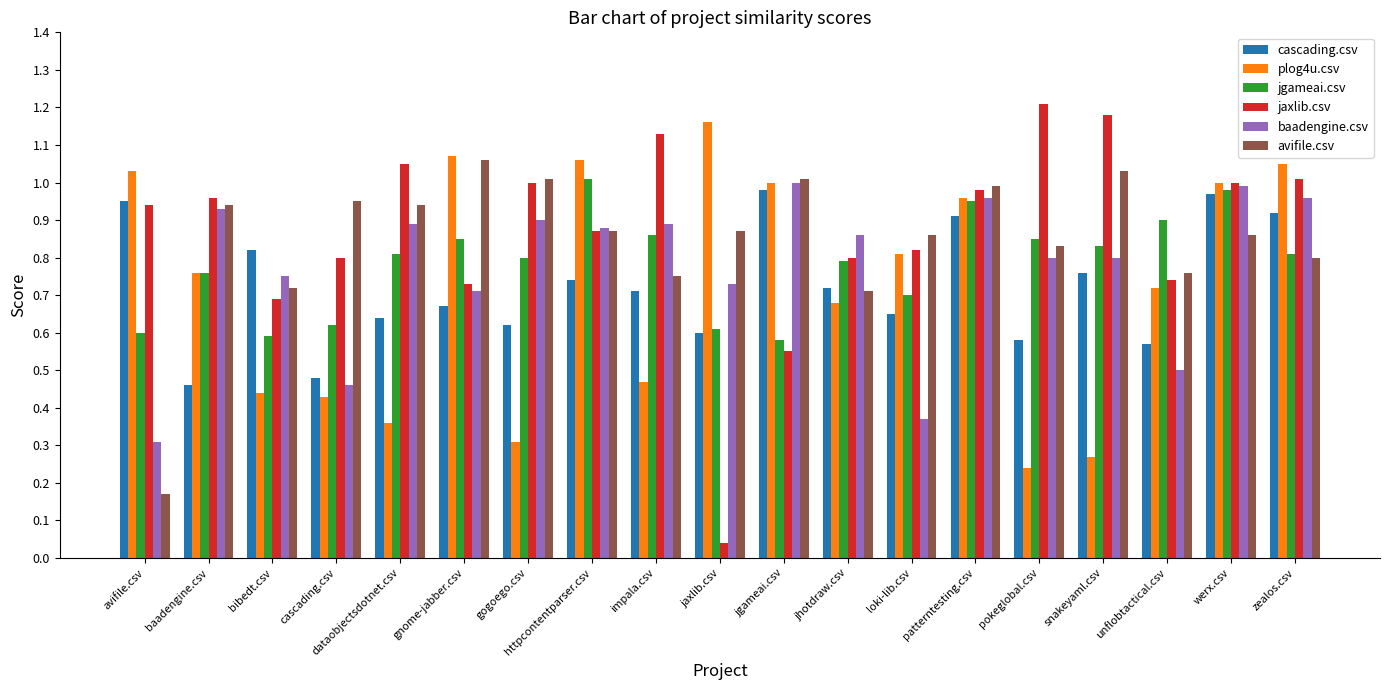

Is it true that plog4u.csv equals 1.0 at jgameai.csv?

True